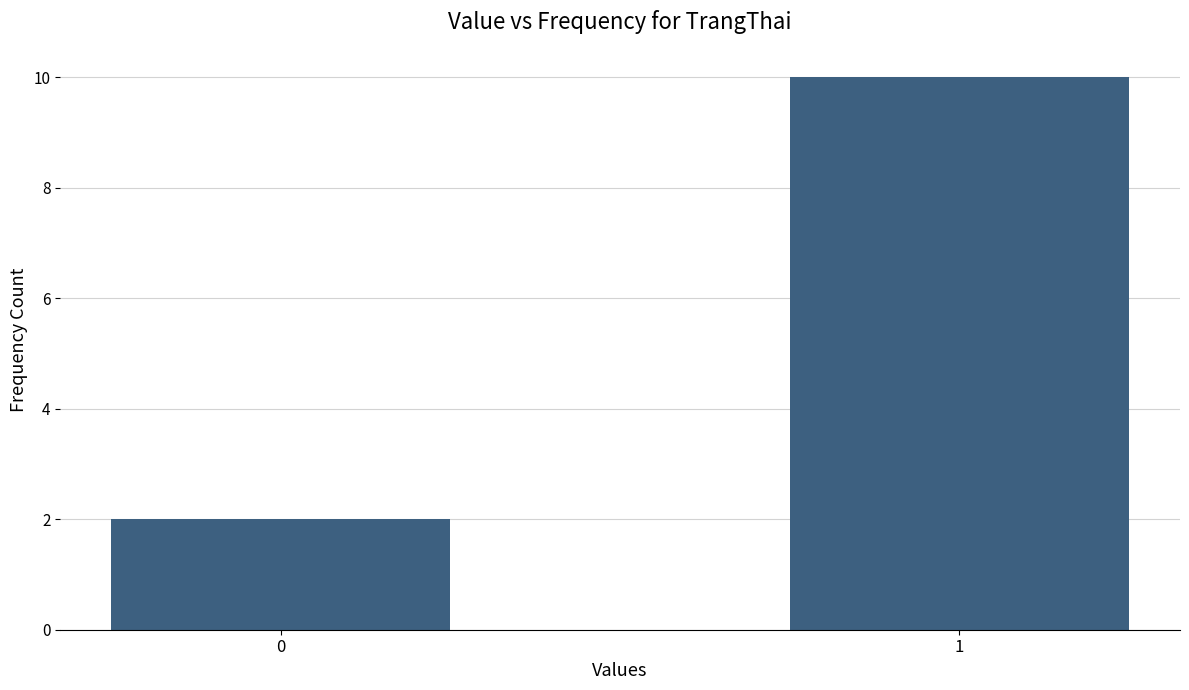

Reading left to right, extract all data points from this chart.

0=2	1=10